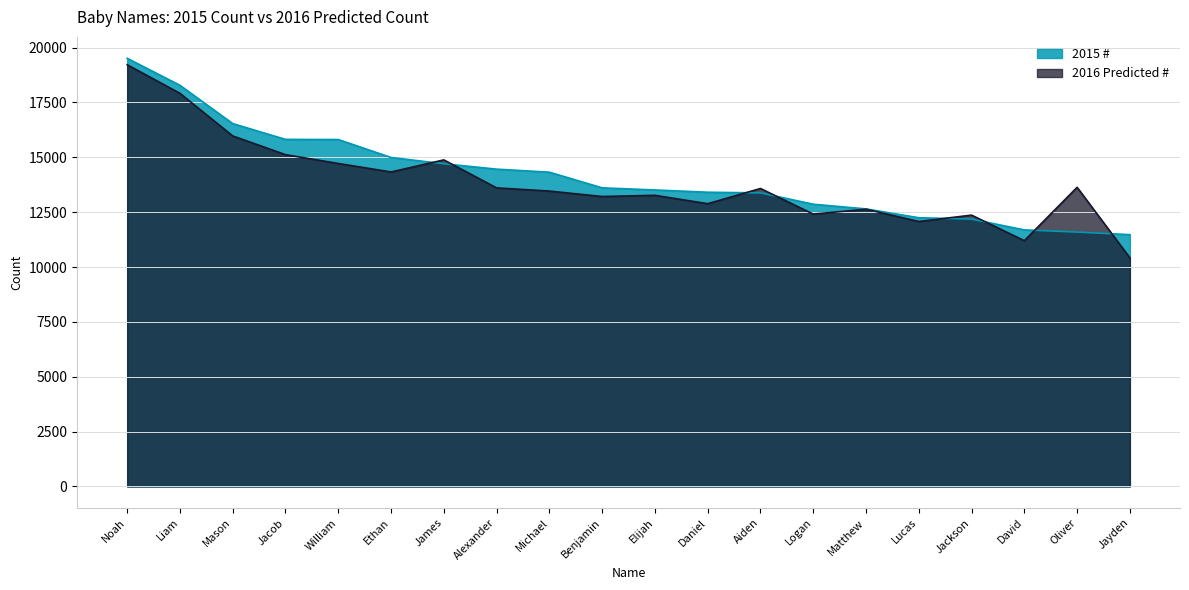

The 2015 # series shows 7768.0 at Ethan. True or false?

False